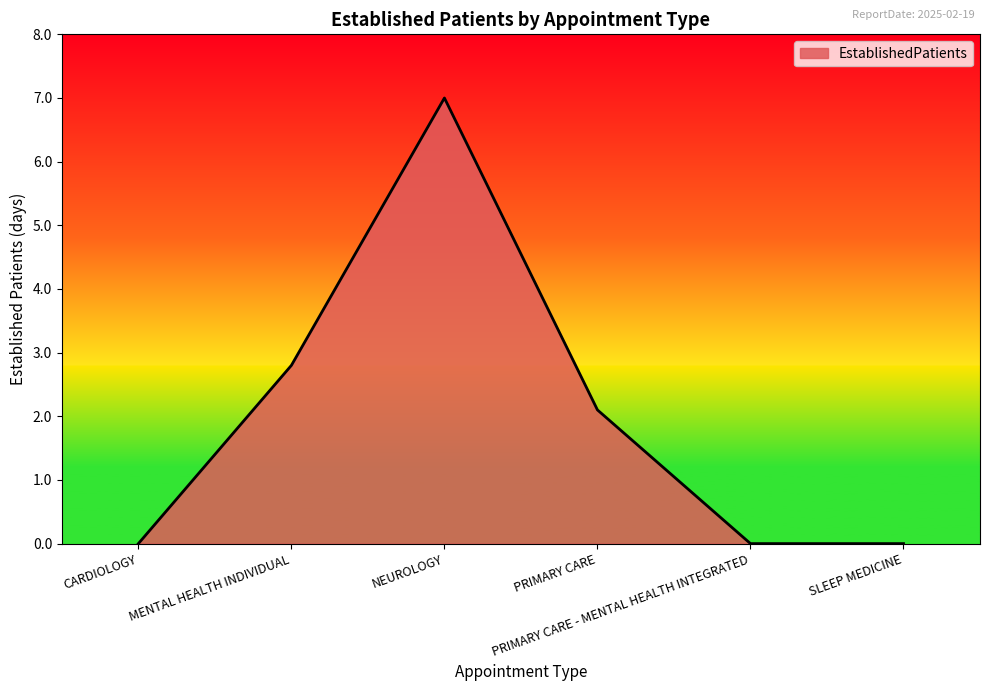

How many interior local peaks (higher than both neighbors) does the data have?

1